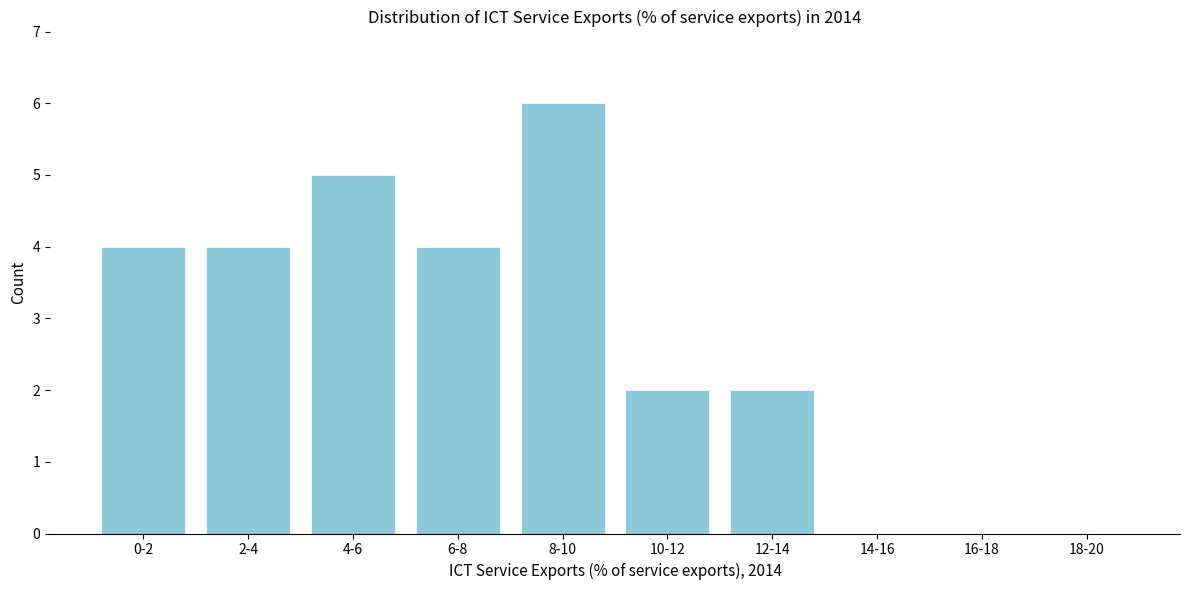

Reading left to right, list all the values displayed in this chart.

0-2=4	2-4=4	4-6=5	6-8=4	8-10=6	10-12=2	12-14=2	14-16=0	16-18=0	18-20=0